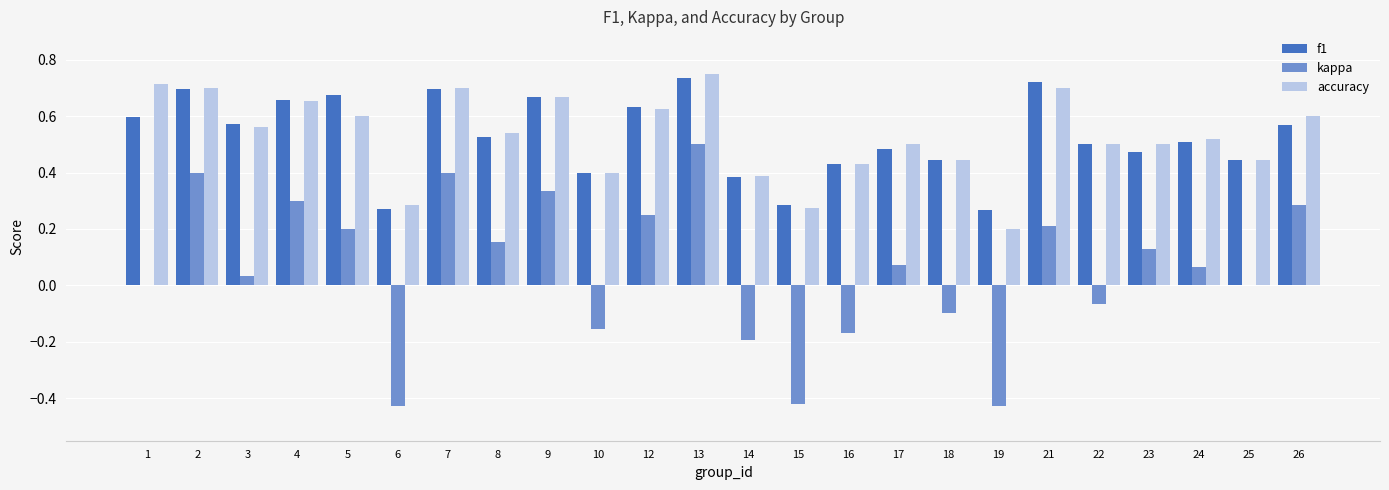

What is the sum of all kappa values?

1.4